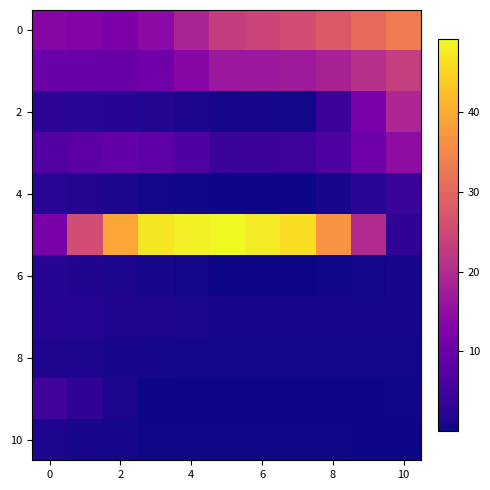

Count the number of data series in this chart.

11